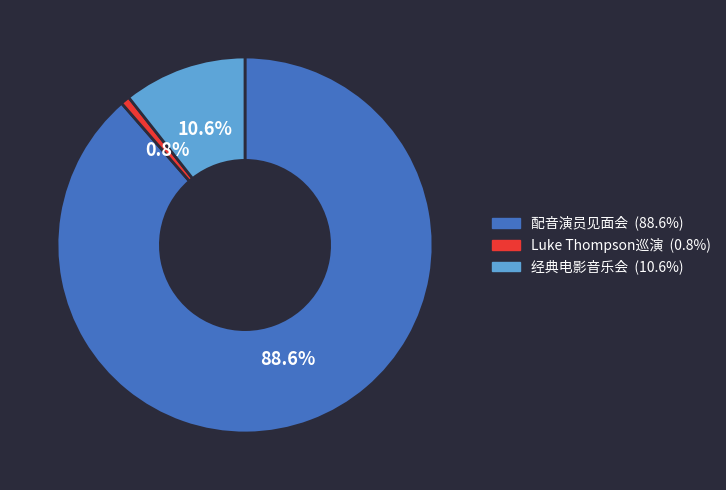

Is there any slice that represents more than half of the pie?

Yes